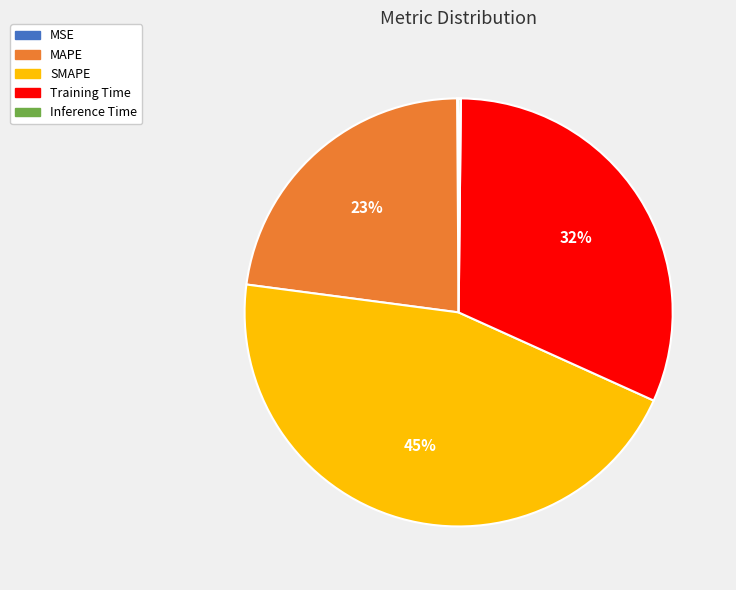

What percentage is the Training Time slice, to the nearest percent?

32%